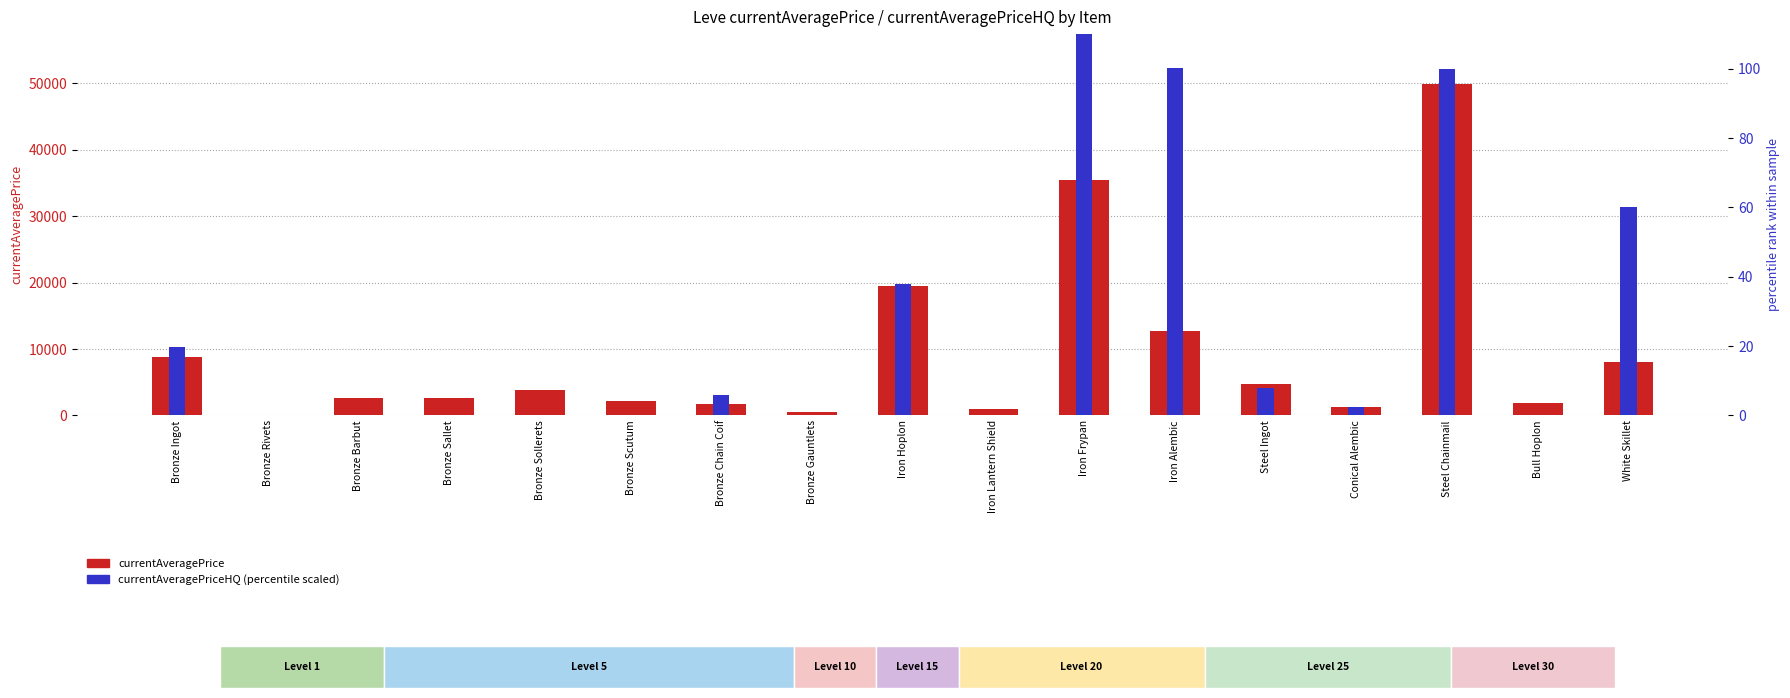

What is the difference between the maximum and second lowest values in the currentAveragePrice series?

49438.0